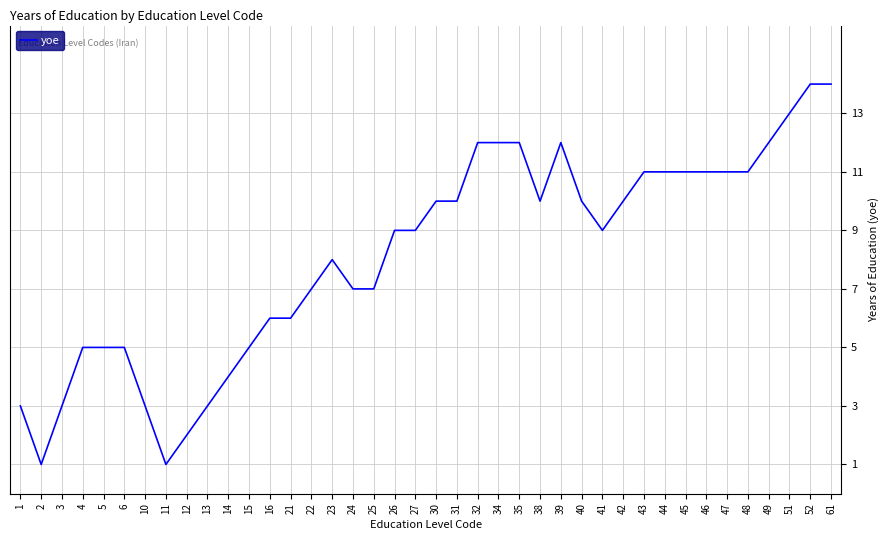

What is the sum of the values at 14 and 5?

9